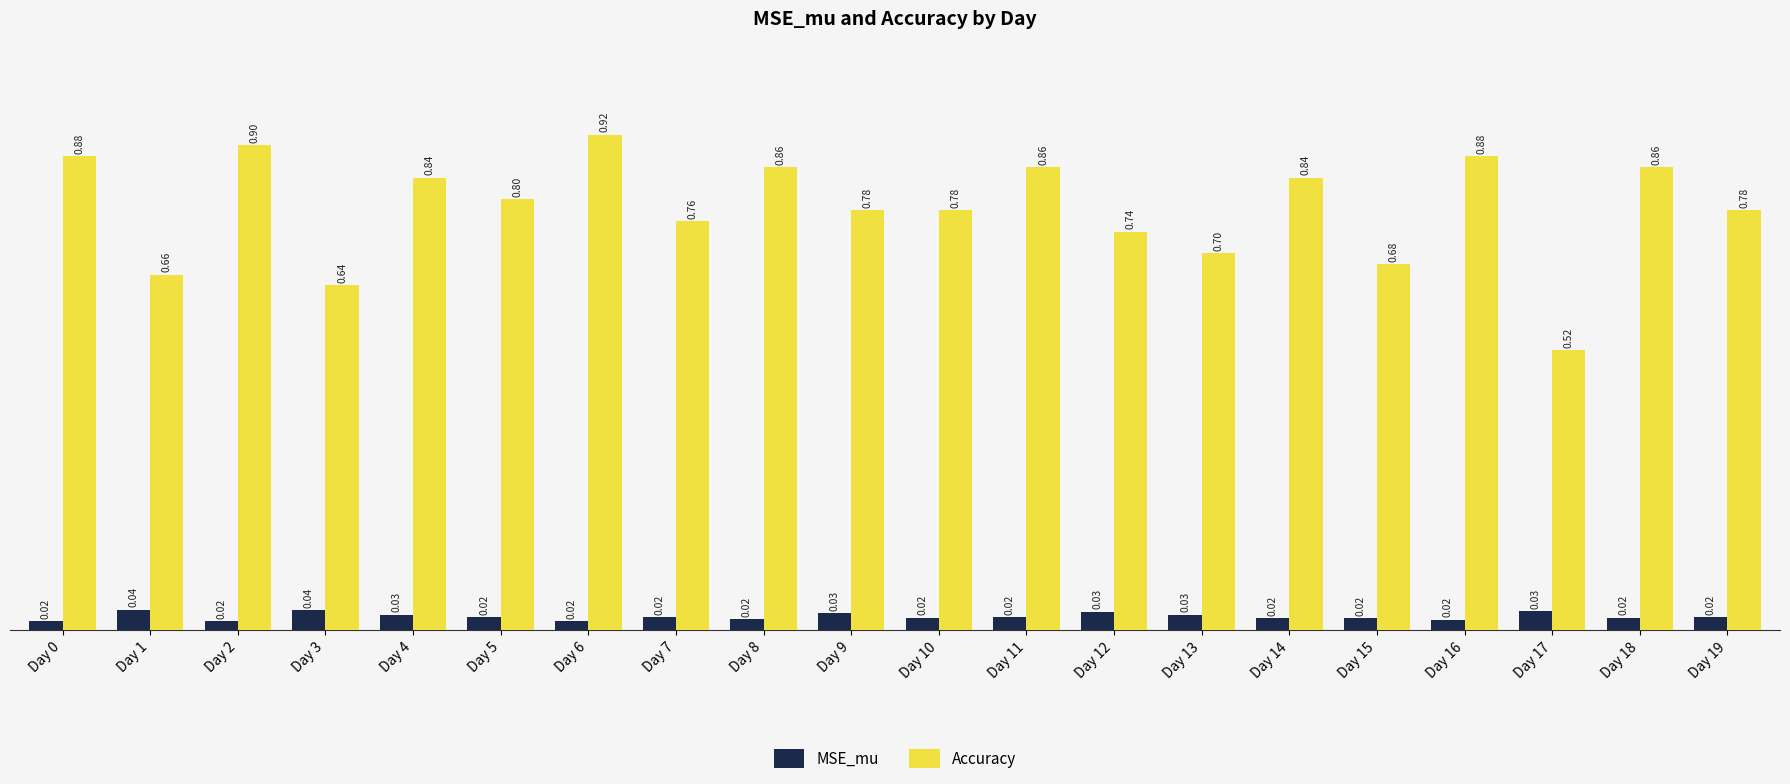

Which series has the widest spread of values?

Accuracy